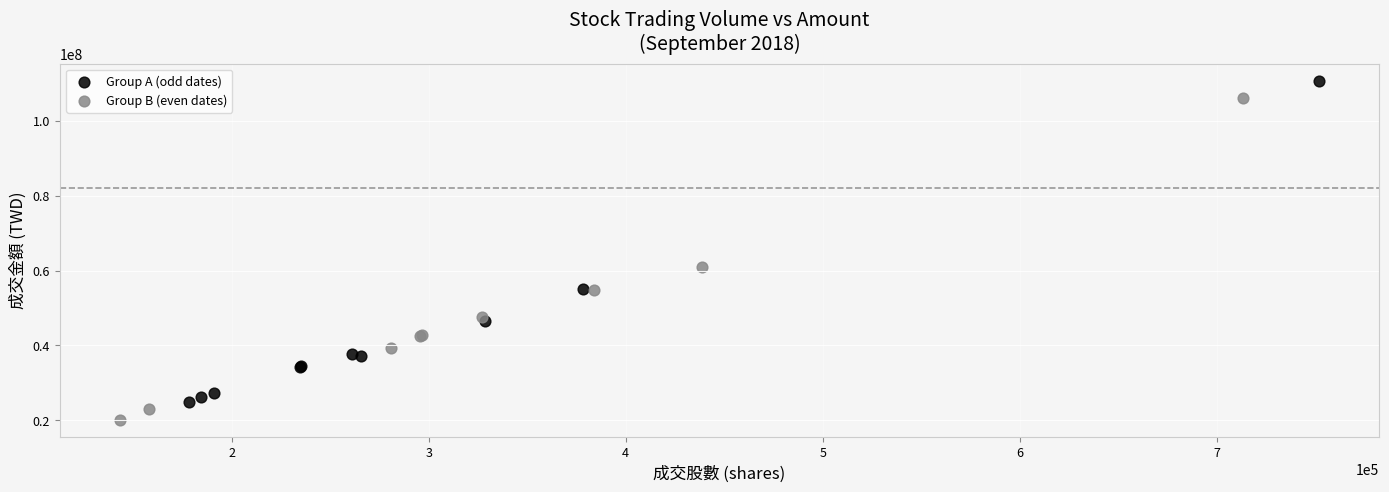

Which series contains the highest Y value?

Group A (odd dates)